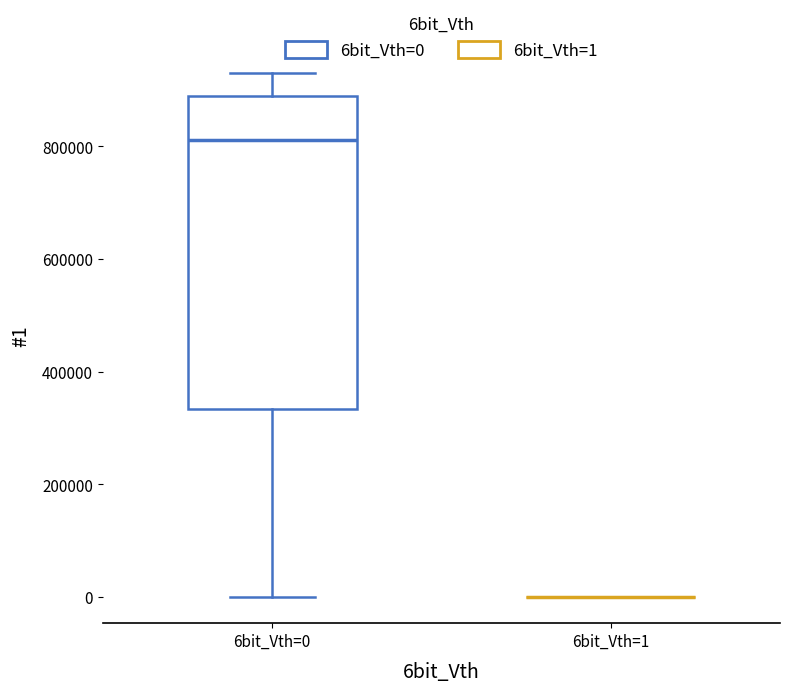

Reading left to right, transcribe this box plot: for each box, give where its median line is, the range the box spans, and where its two whiskers end, as read against the y-axis. The values are not printed on the chart, so give them approximately, as read against the axis.

6bit_Vth=0: median 820000, box 340000 to 880000, whiskers 0 to 940000
6bit_Vth=1: box collapsed to a line at 0, whiskers 0 to 0